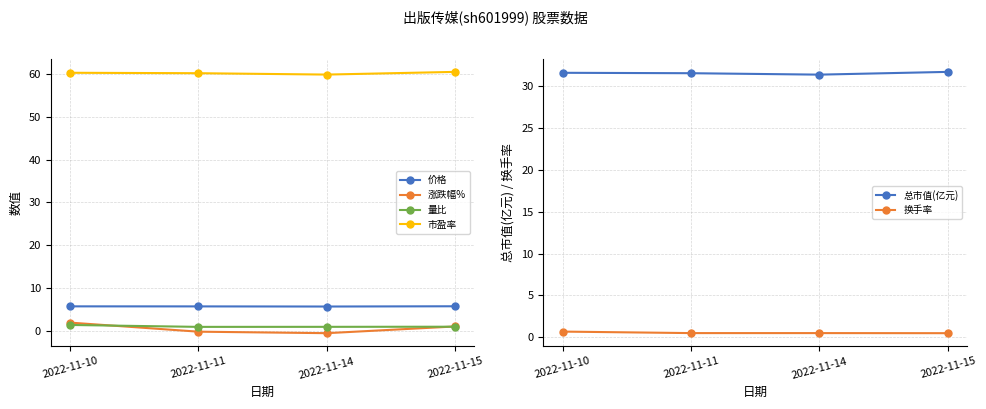

True or false: 总市值(亿元) and 市盈率 intersect in this chart.

False